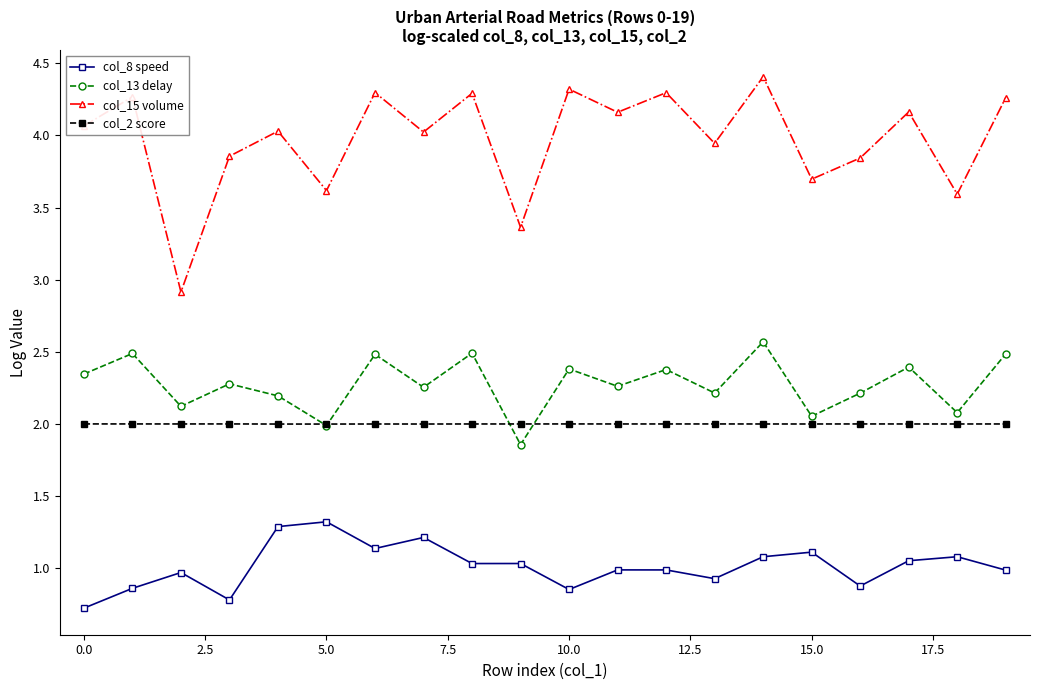

What is the value of the col_2 score point at the 1st from the left?

2.0